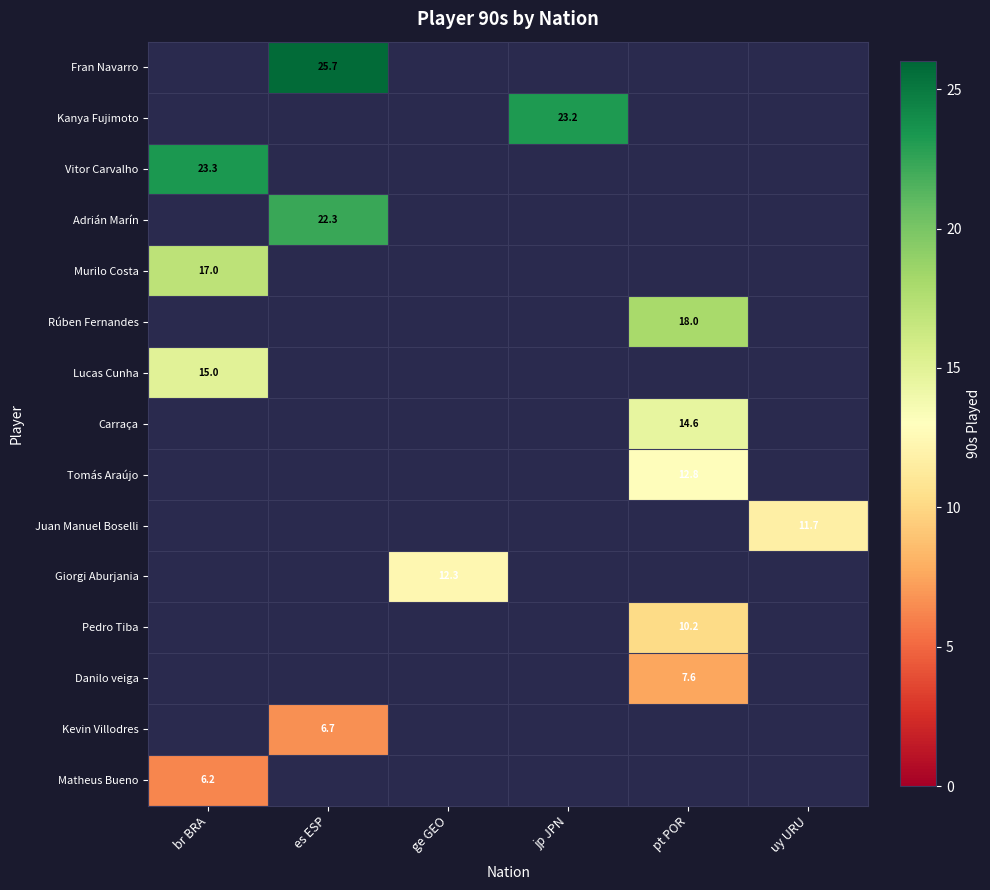

What is the difference between the maximum and minimum values in the Kanya Fujimoto series?

23.2